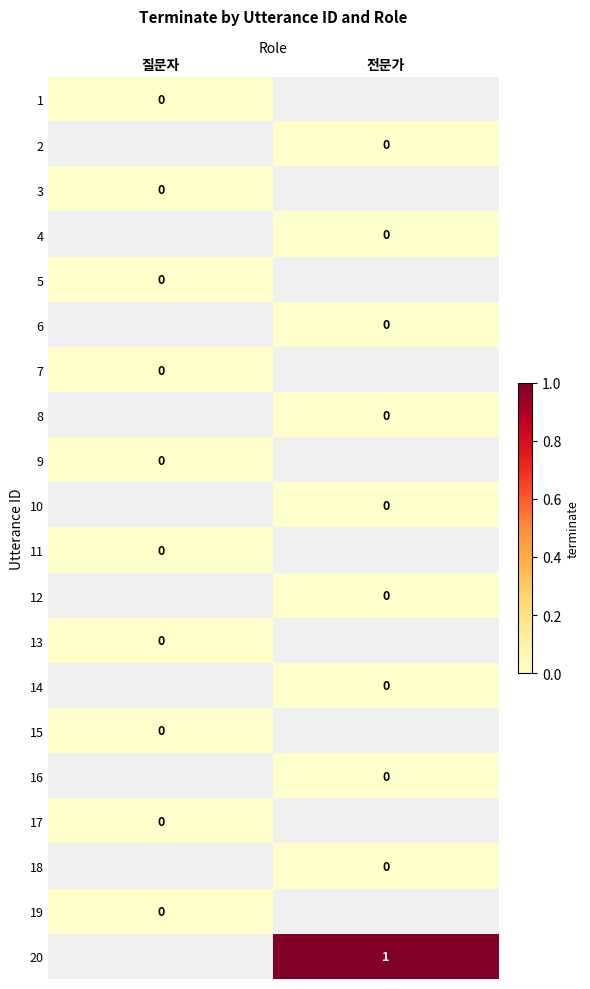

Rank the series by their maximum value, from lowest to highest.

1, 2, 3, 4, 5, 6, 7, 8, 9, 10, 11, 12, 13, 14, 15, 16, 17, 18, 19, 20